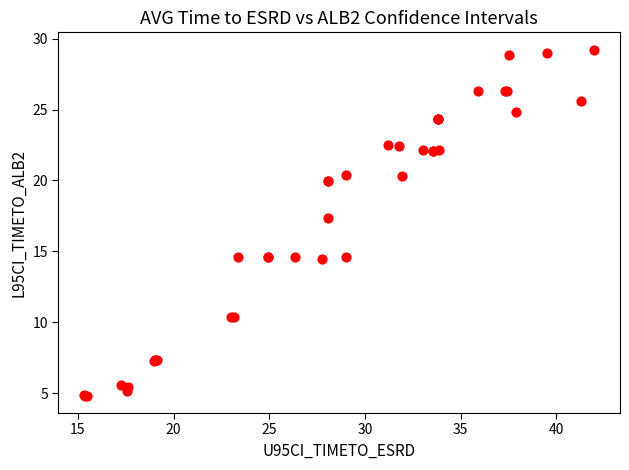

What Y value in the scatter plot is closest to 17?

17.3